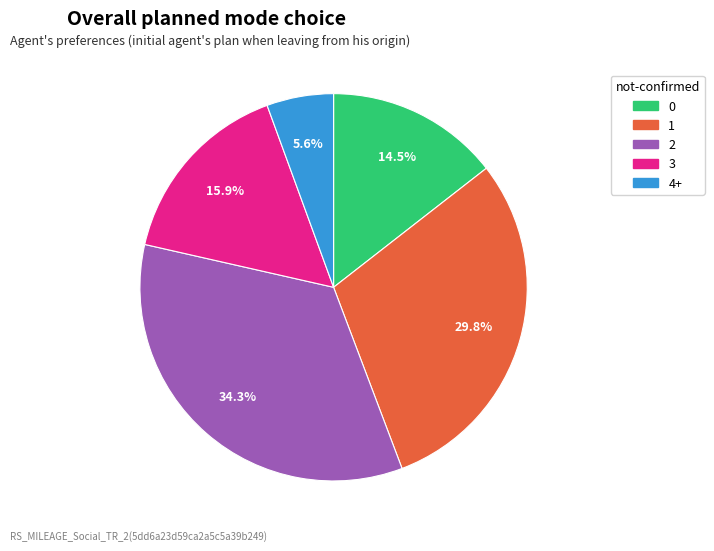

Do 3 and 4+ together represent more than half of the pie?

No